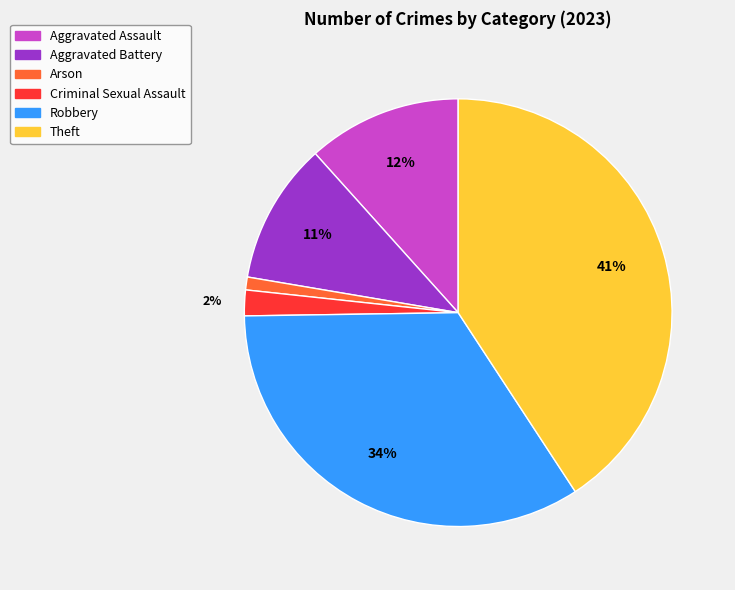

How many slices are in this pie chart?

6